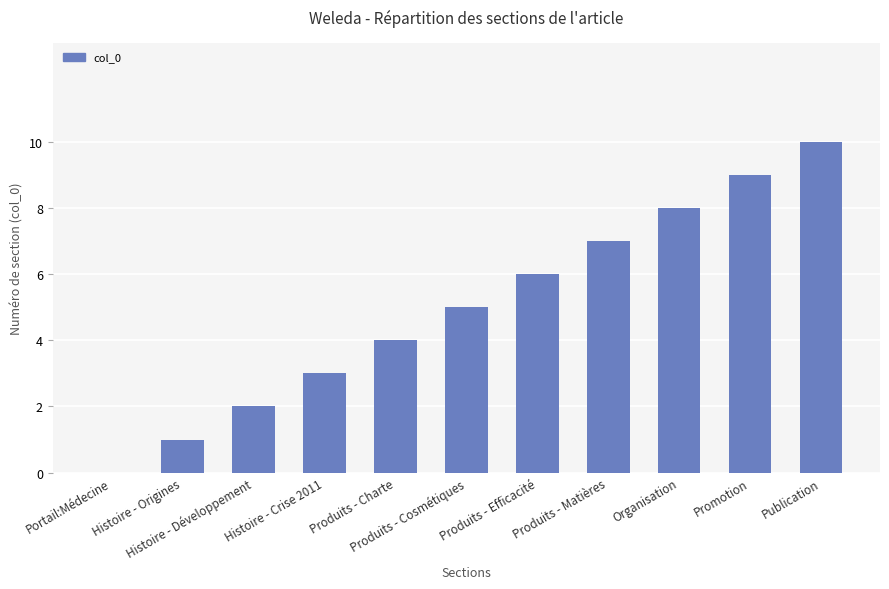

Which has a higher value, Produits - Cosmétiques or Portail:Médecine?

Produits - Cosmétiques